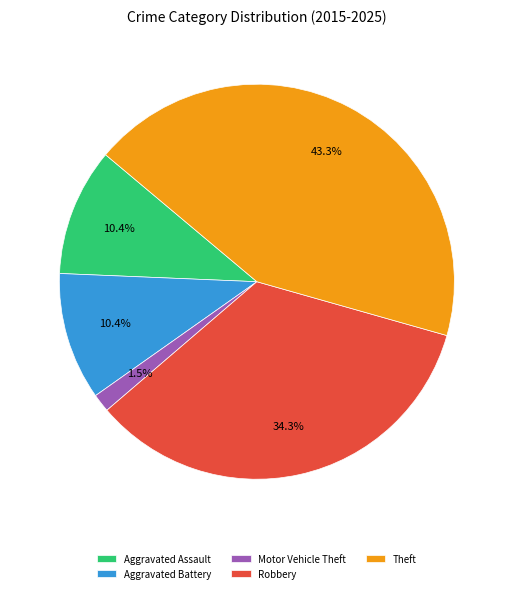

Does Motor Vehicle Theft represent more than half of the total?

No